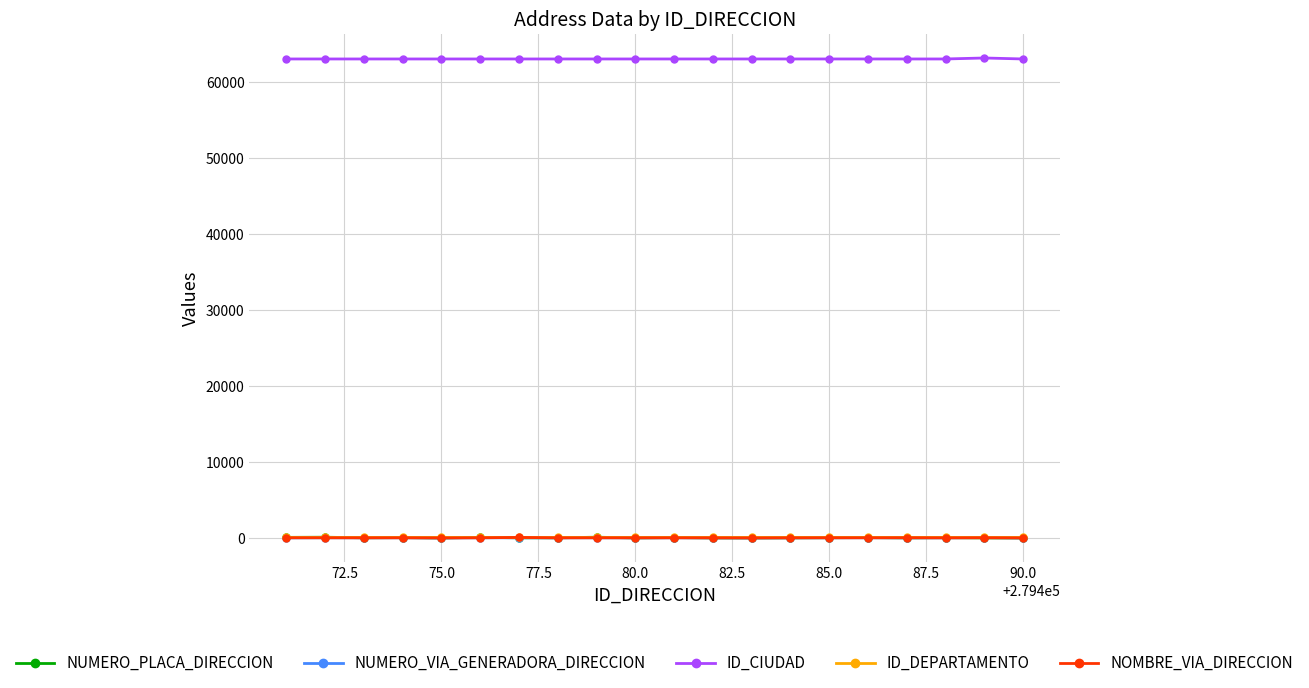

True or false: ID_CIUDAD and ID_DEPARTAMENTO intersect in this chart.

False